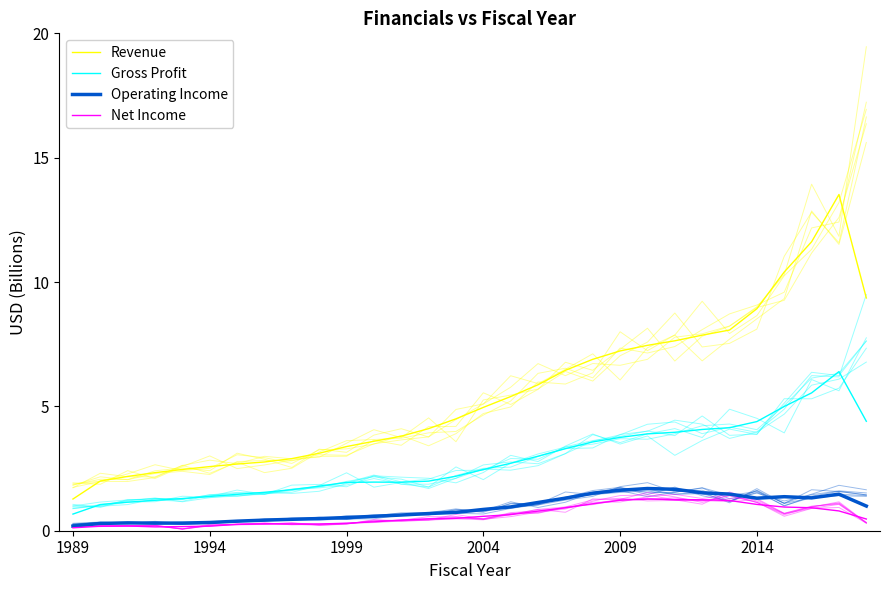

What is the difference between the maximum and second lowest values in the Revenue series?

11.5